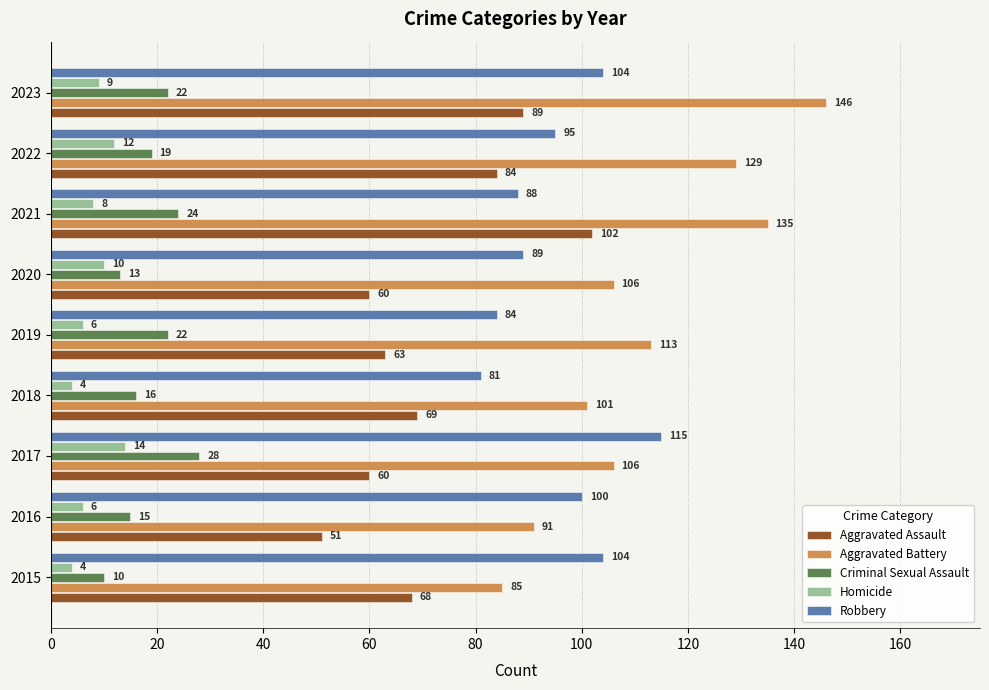

Is the value of Criminal Sexual Assault at 2023 greater than the value of Aggravated Assault at 2019?

No